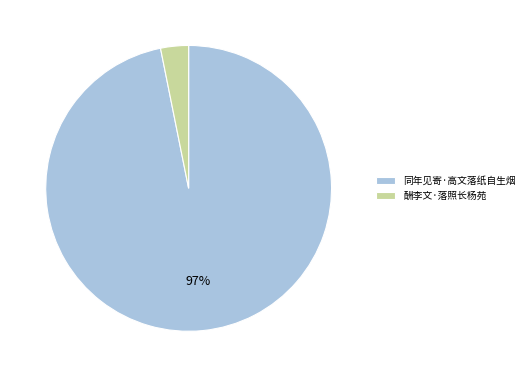

How many segments does this pie chart have?

2